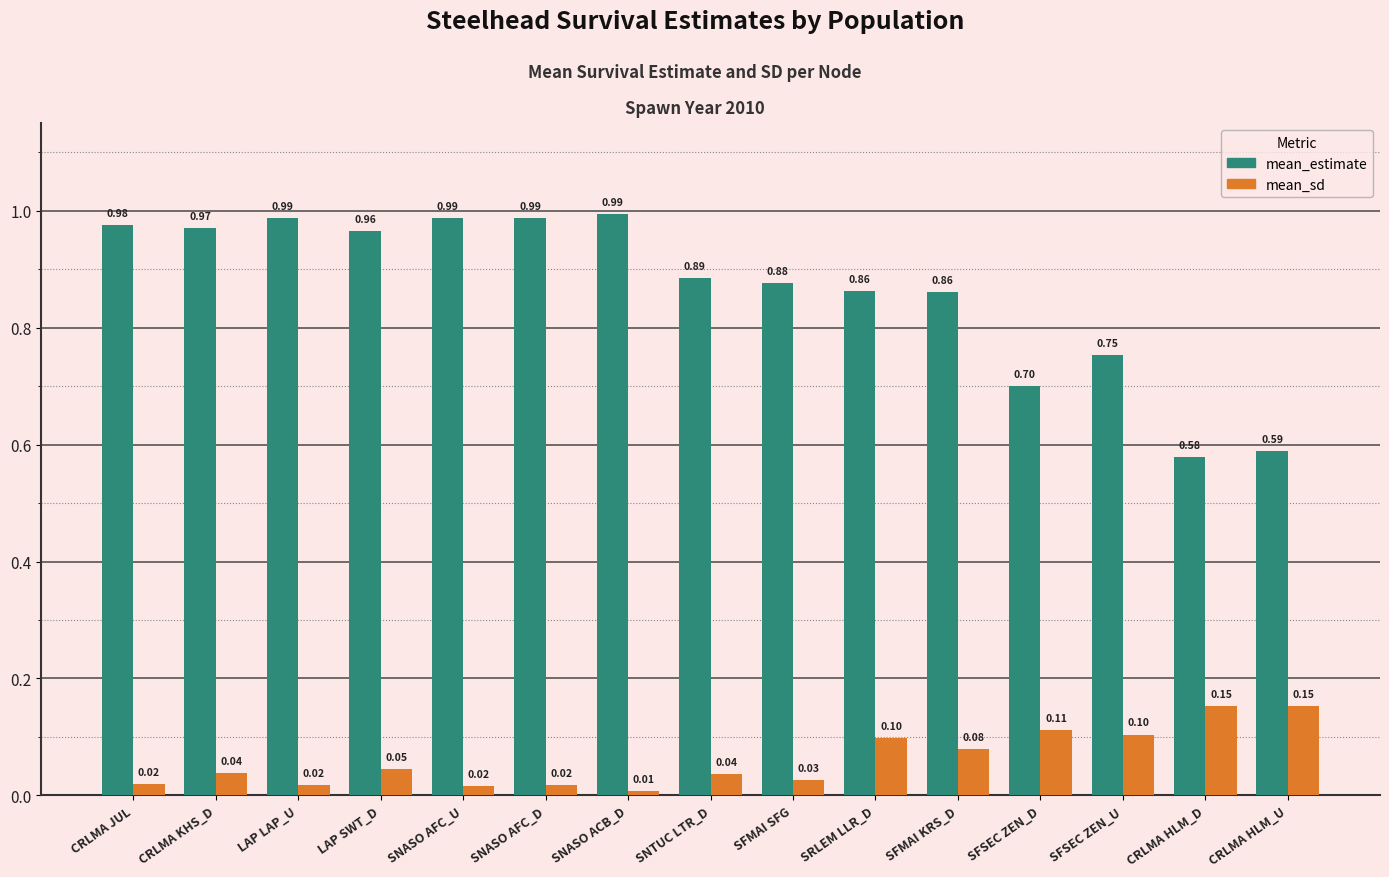

At how many categories does at least one series exceed 0?

15